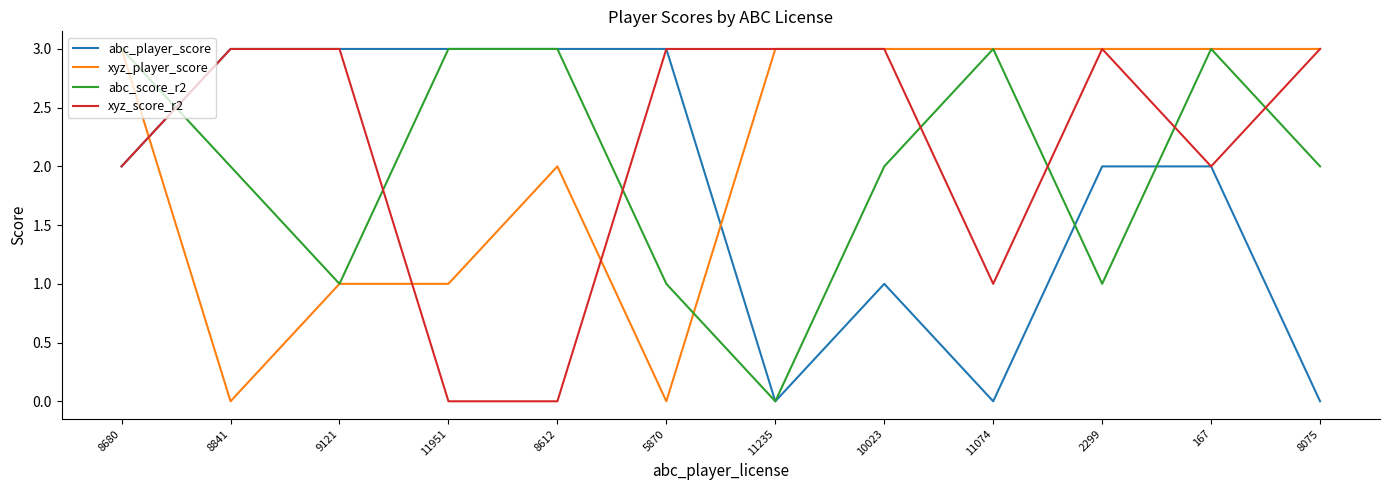

What is the difference between the maximum and minimum values in the xyz_score_r2 series?

3